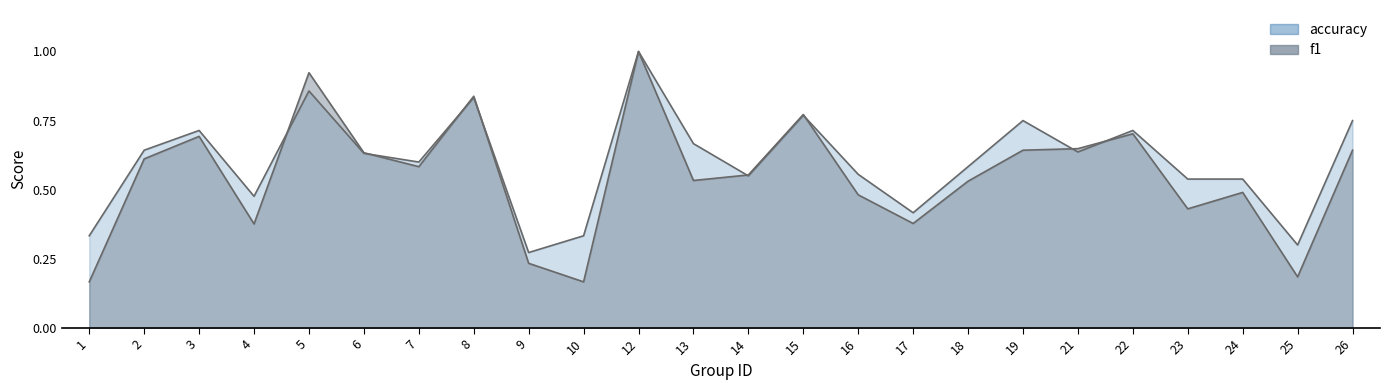

What is the difference between the second highest and second lowest values in the accuracy series?

0.6